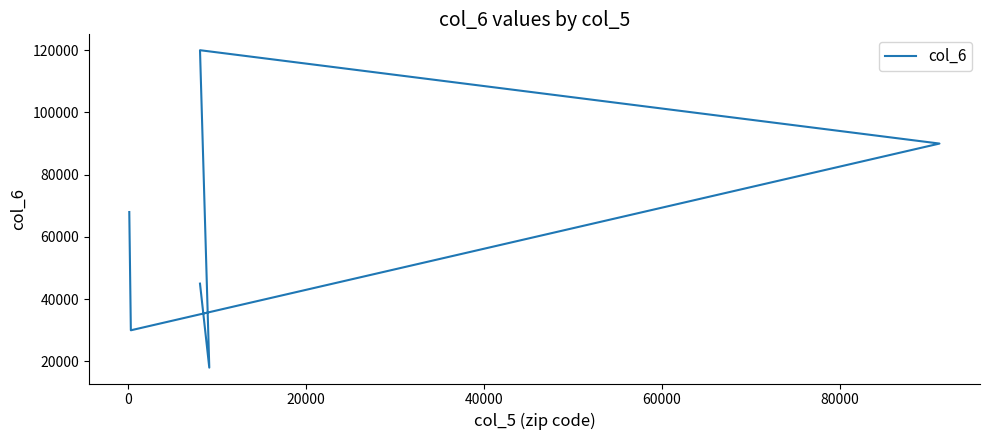

The value at 0 is 24957. True or false?

False